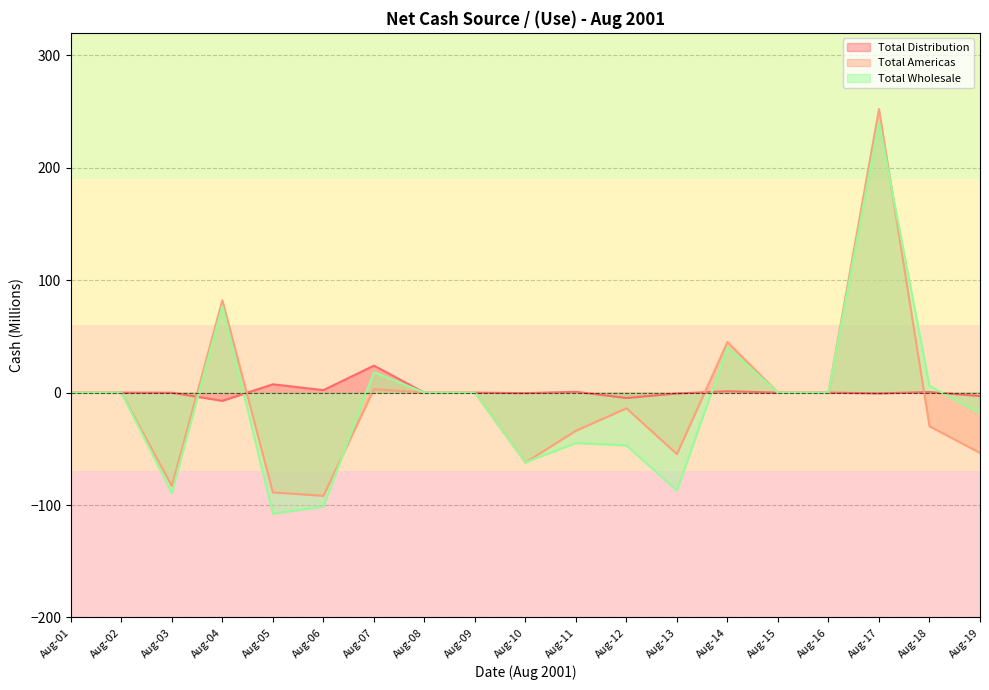

Which series has the widest spread of values?

Total Wholesale